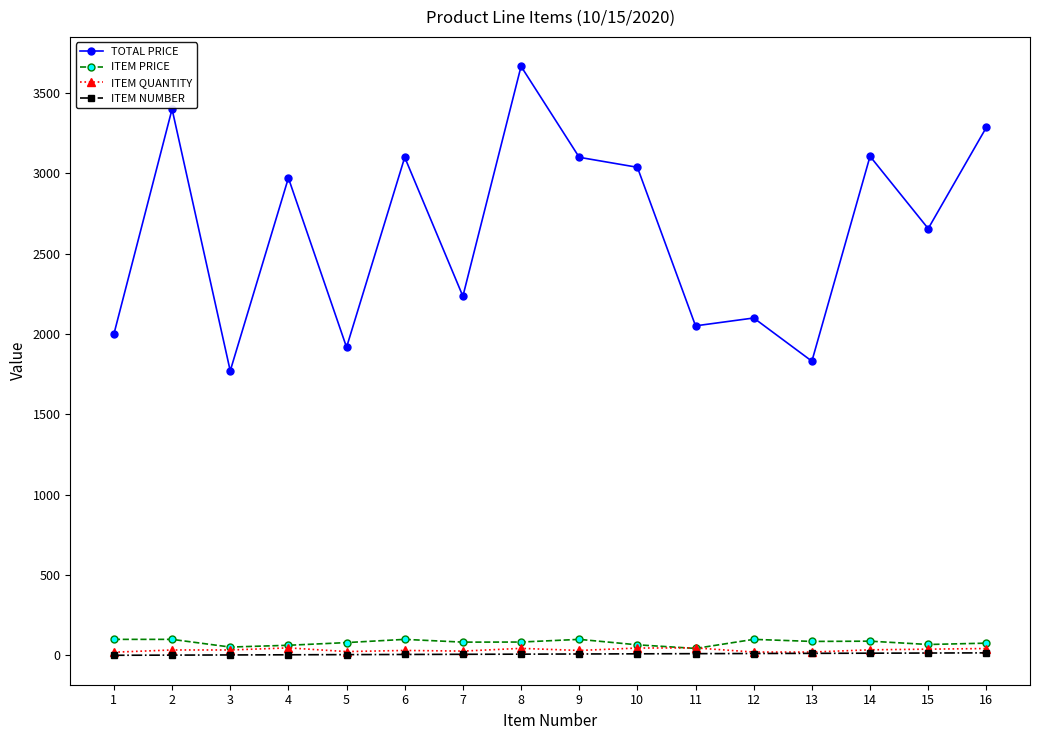

How many data points in ITEM QUANTITY are less than 34?

7